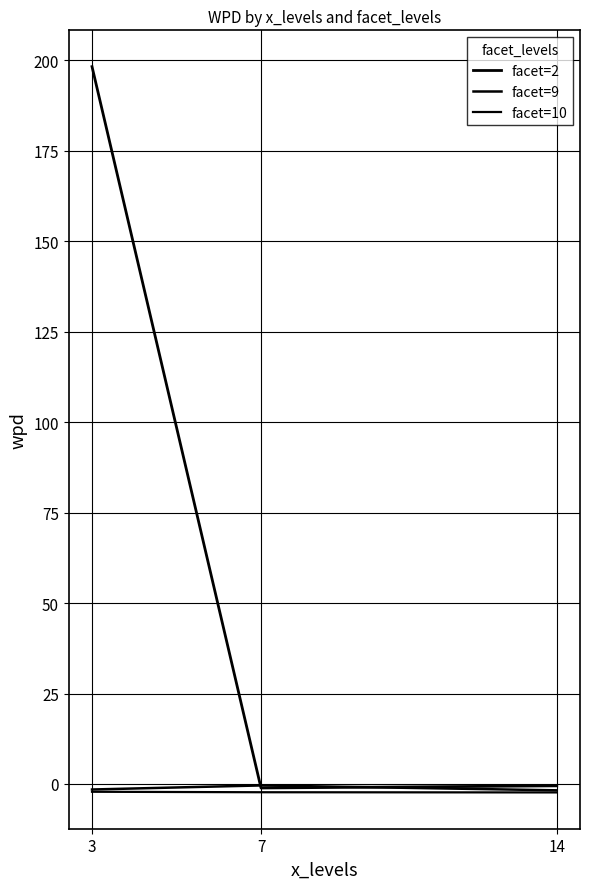

The value of facet=10 at 3 is -1.4. True or false?

False